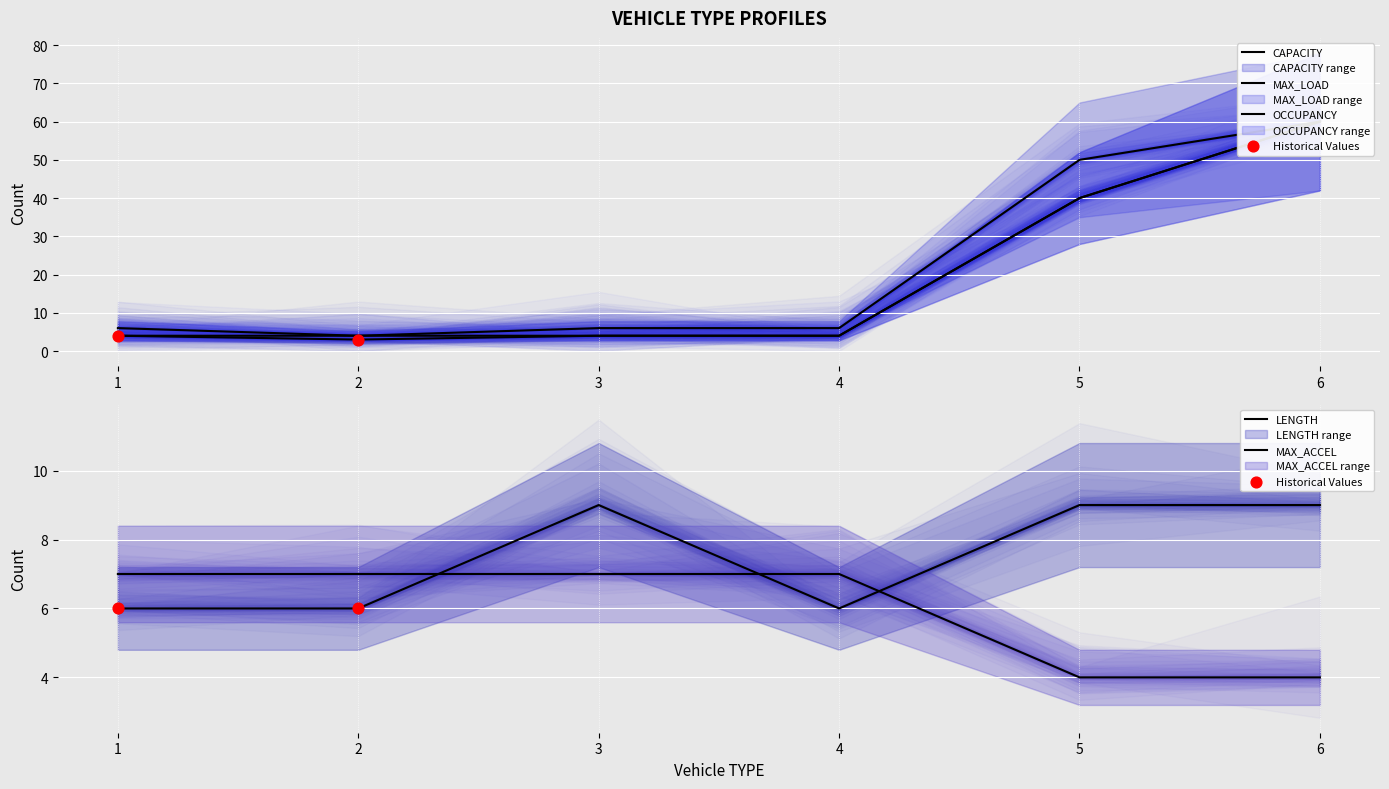

Which series contains the highest Y value?

CAPACITY